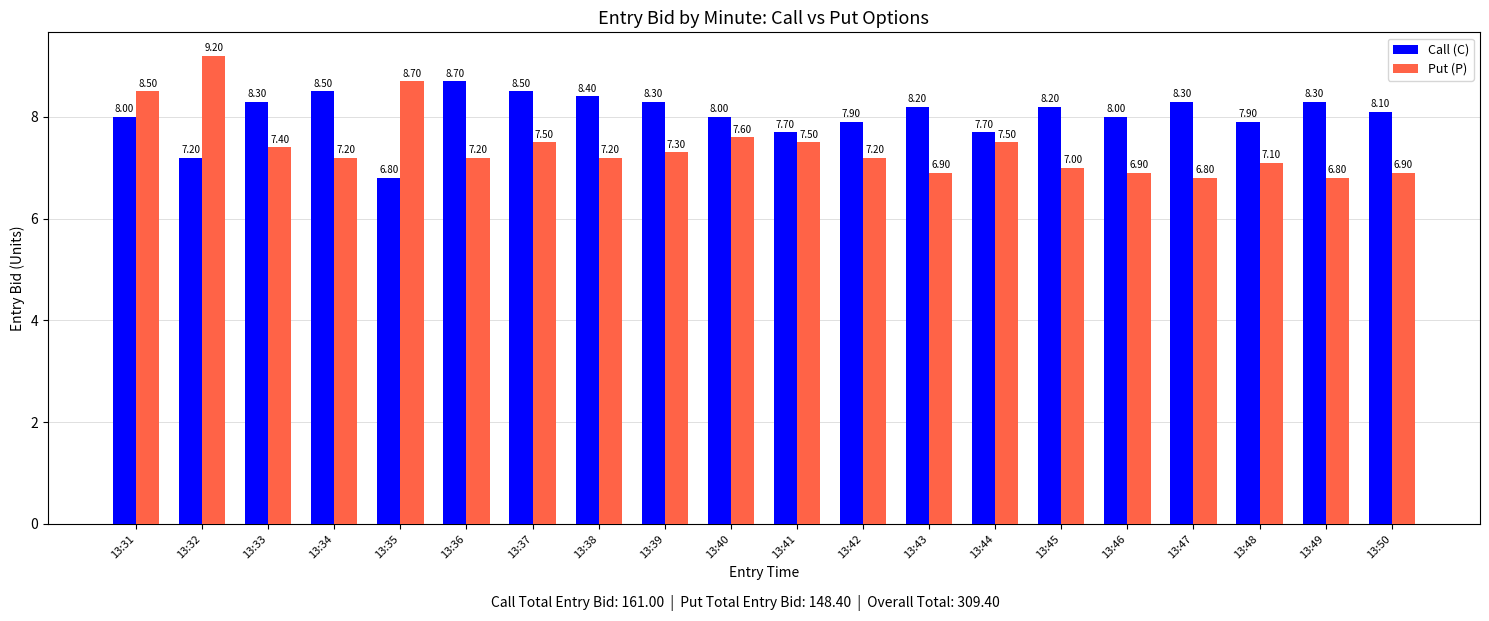

What is the value of the Call (C) bar at the 20th from the left?

8.1